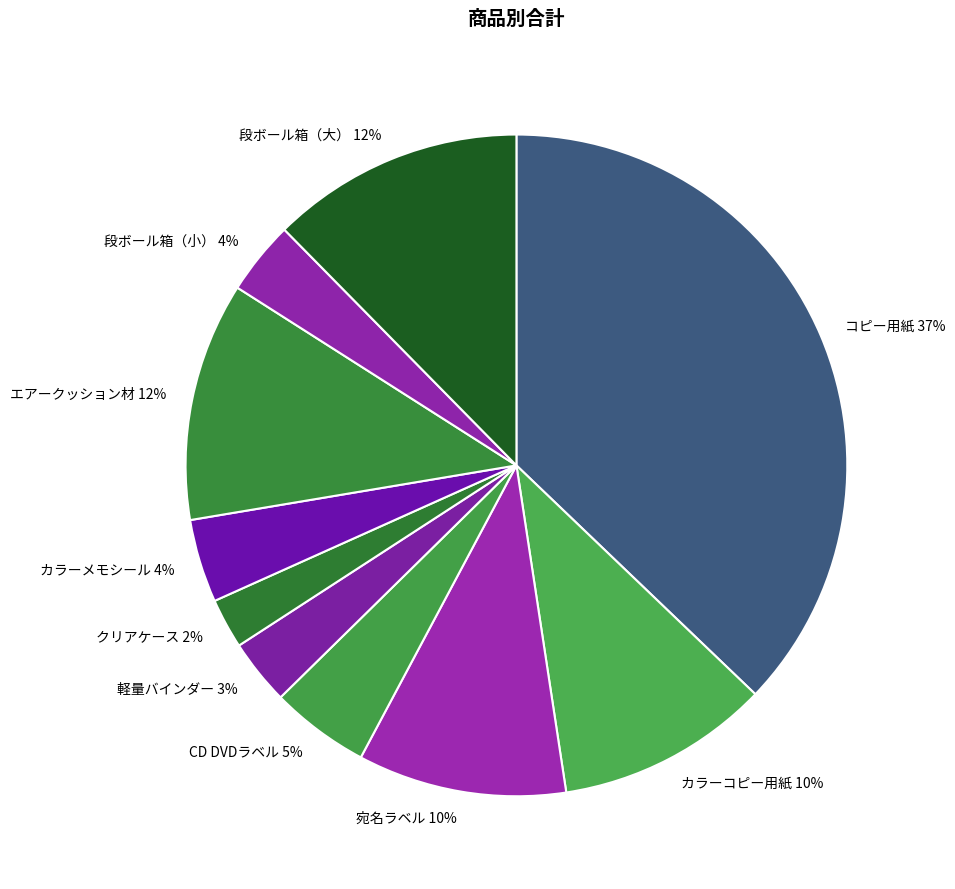

What is the largest slice in the pie chart?

コピー用紙